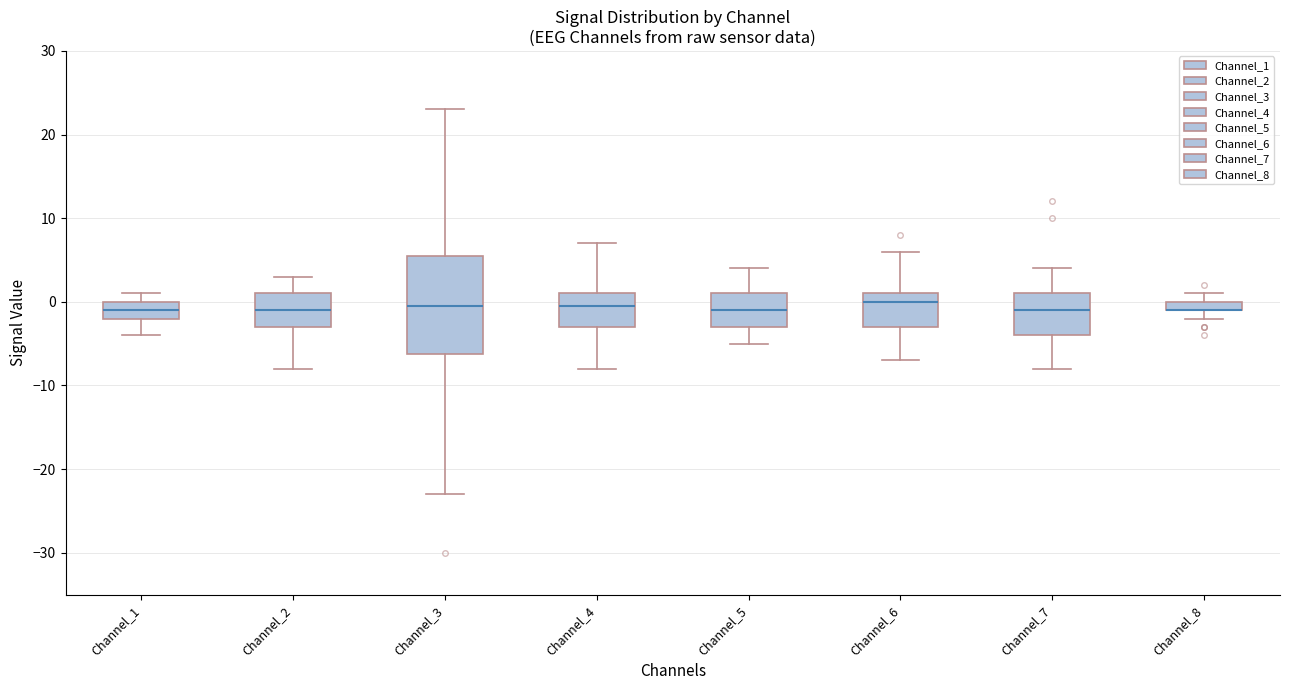

Which box is the tallest, from its lower edge to its upper edge?

Channel_3